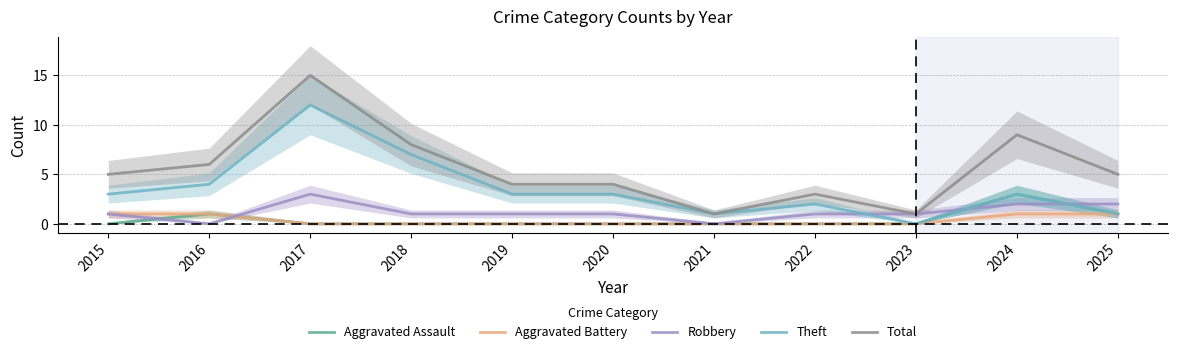

What is the difference between the highest and lowest values at 2017?

15